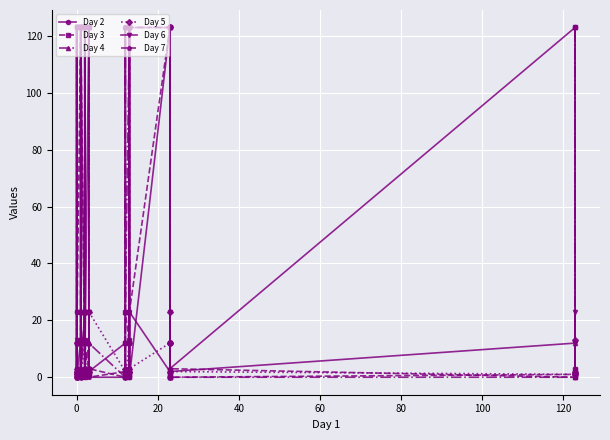

How many interior local peaks does the Day 6 series have?

14